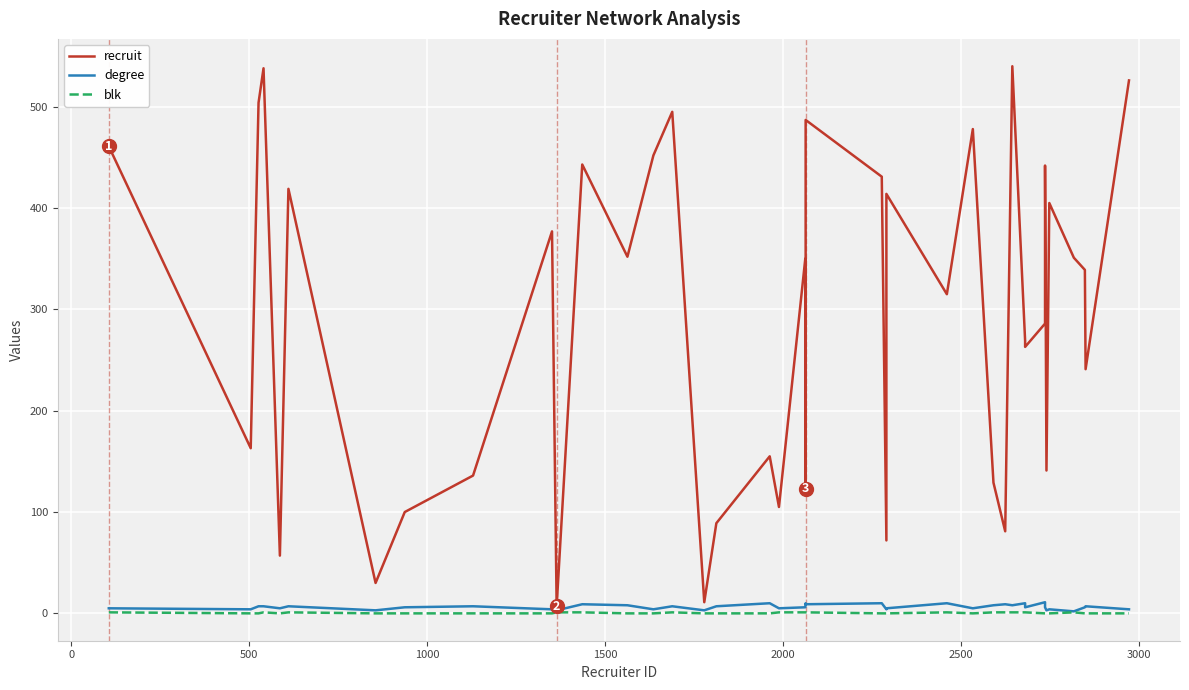

Which series has the largest range (max minus min)?

recruit